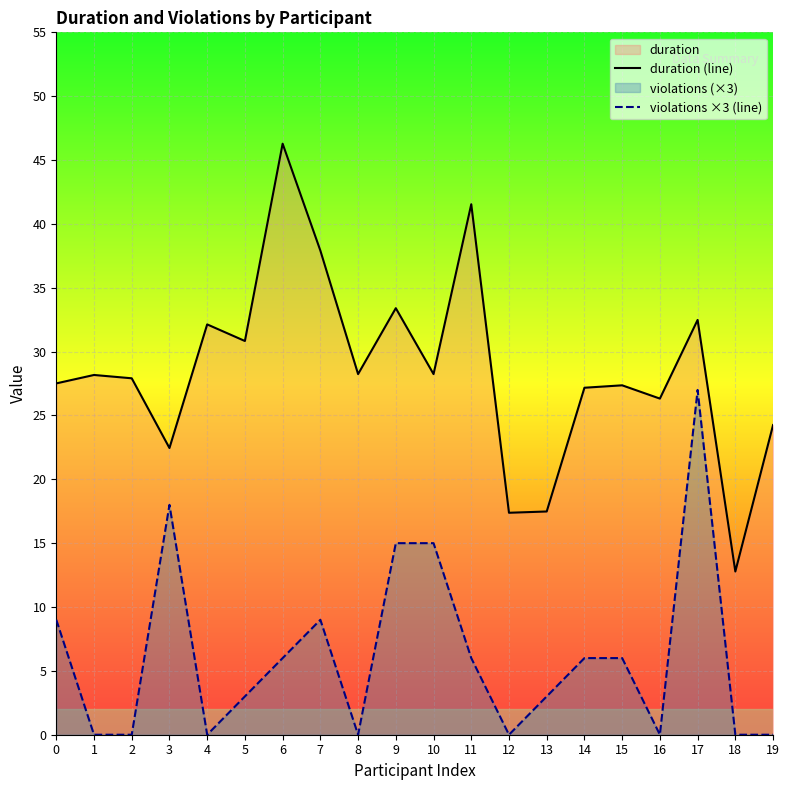

Reading left to right, transcribe all the data shown in this chart.

duration (line): 0=27.5	1=28.2	2=27.9	3=22.4	4=32.1	5=30.8	6=46.3	7=37.9	8=28.2	9=33.4	10=28.2	11=41.5	12=17.4	13=17.5	14=27.2	15=27.4	16=26.3	17=32.5	18=12.8	19=24.2
violations ×3 (line): 0=9.0	1=0.0	2=0.0	3=18.0	4=0.0	5=3.0	6=6.0	7=9.0	8=0.0	9=15.0	10=15.0	11=6.0	12=0.0	13=3.0	14=6.0	15=6.0	16=0.0	17=27.0	18=0.0	19=0.0